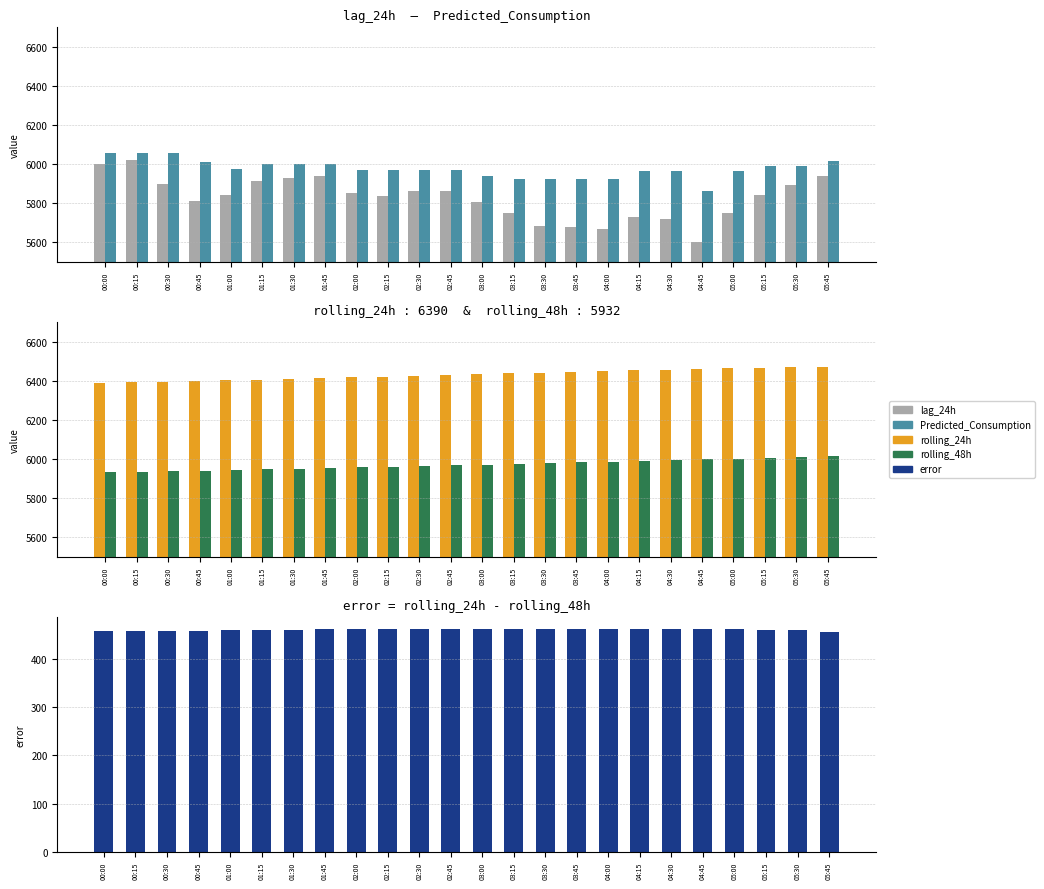

List the series in order of their peak value, highest first.

rolling_24h, Predicted_Consumption, lag_24h, rolling_48h, error